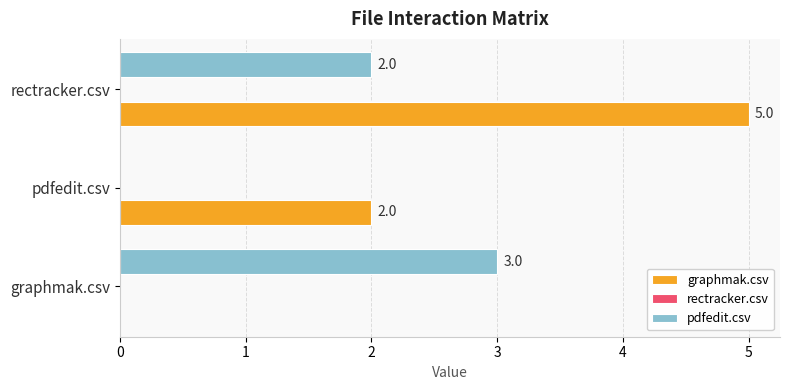

Where is graphmak.csv nearest to the value 2?

pdfedit.csv